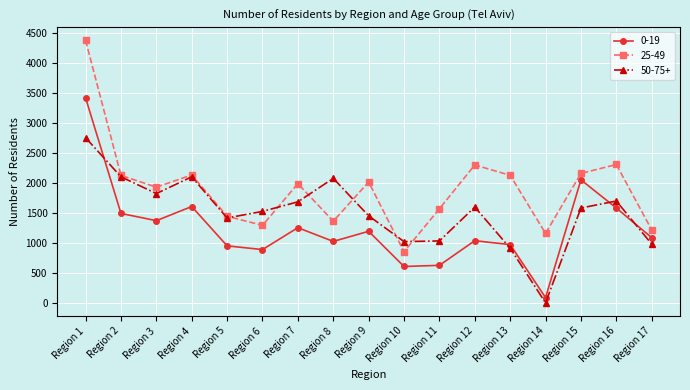

Between which two adjacent categories do 50-75+ and 0-19 first intersect?

Region 1 and Region 2